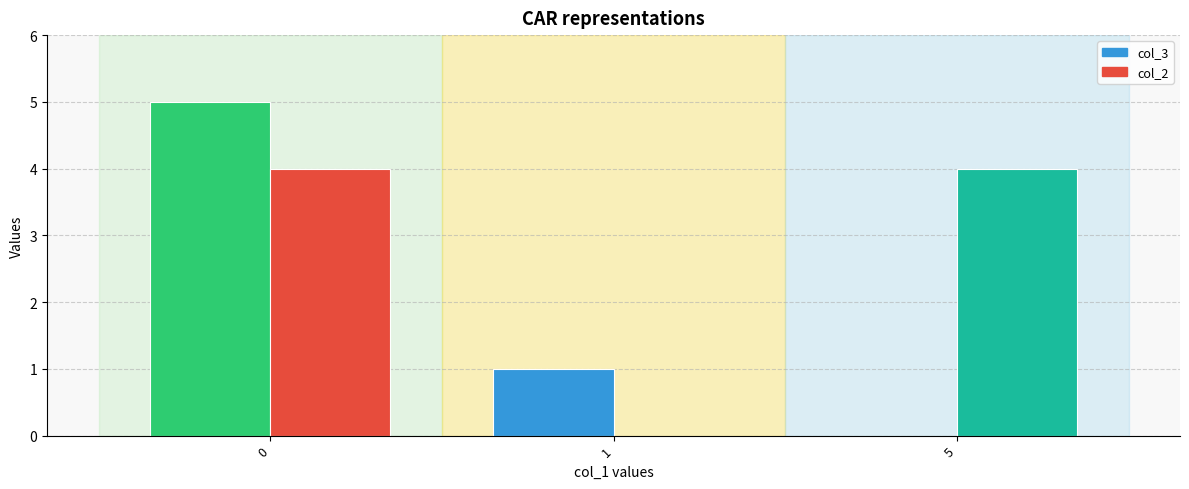

Is it true that col_2 equals 0 at 1?

True